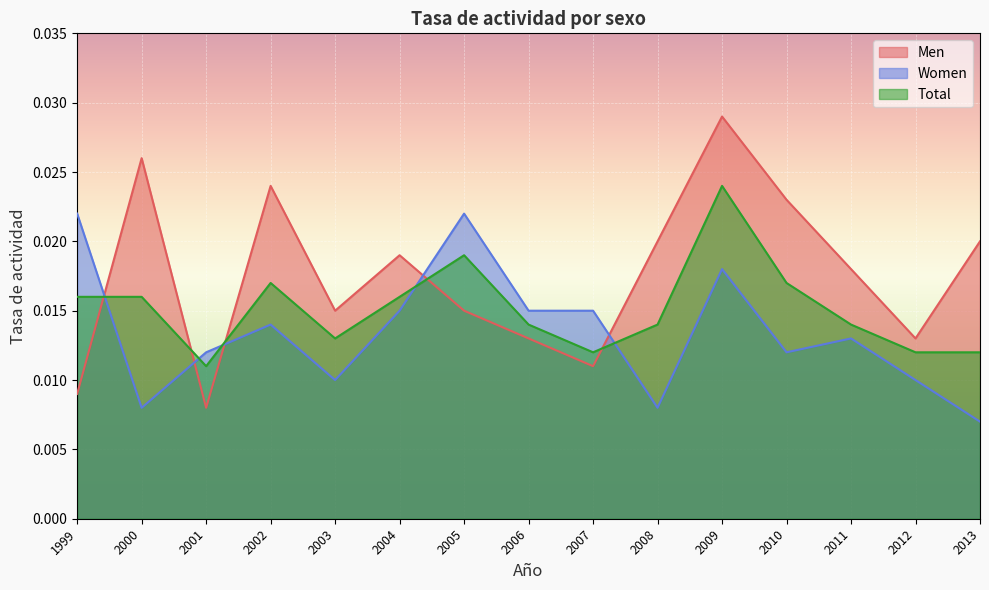

How many ta_men values are between 0 and 1?

15